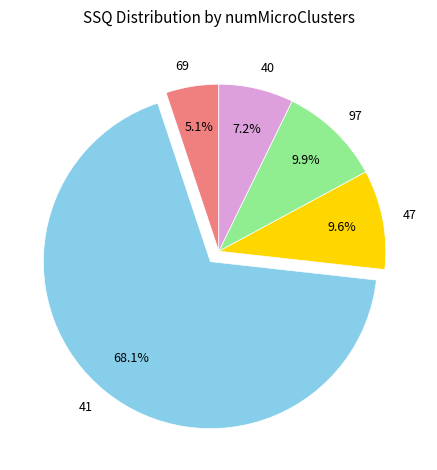

Count the number of slices in the pie.

5